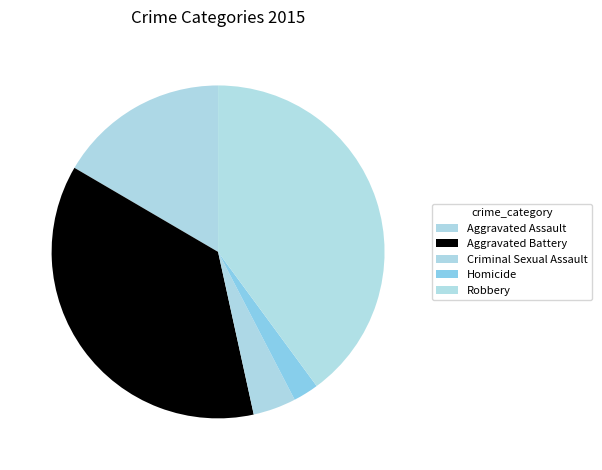

How many segments does this pie chart have?

5